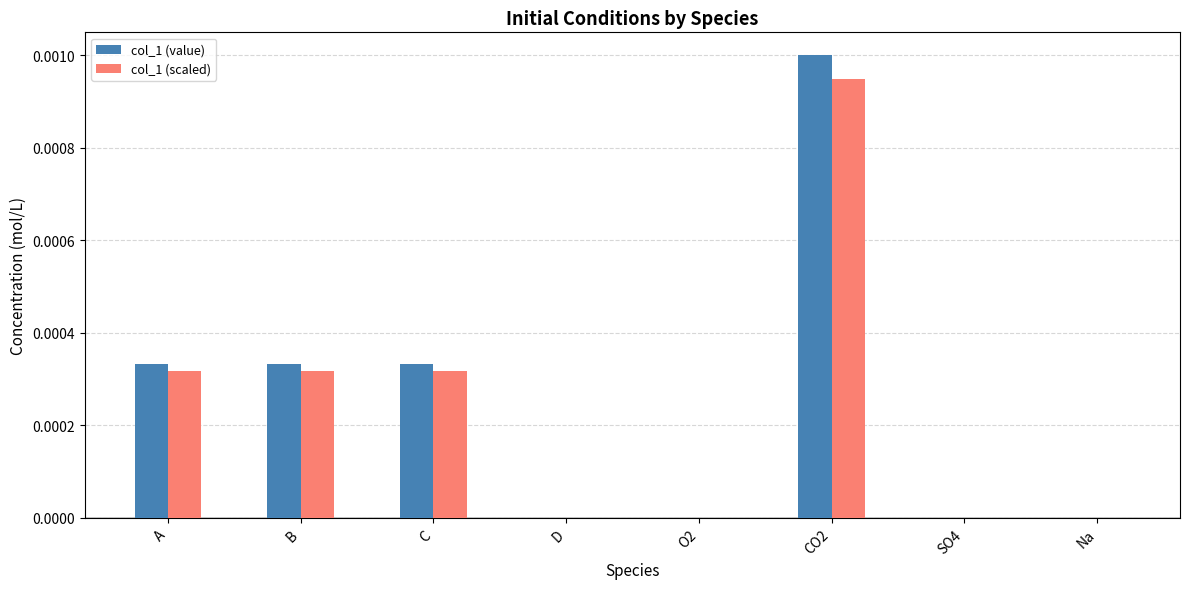

Is the value of col_1 (value) at B greater than the value of col_1 (scaled) at SO4?

Yes